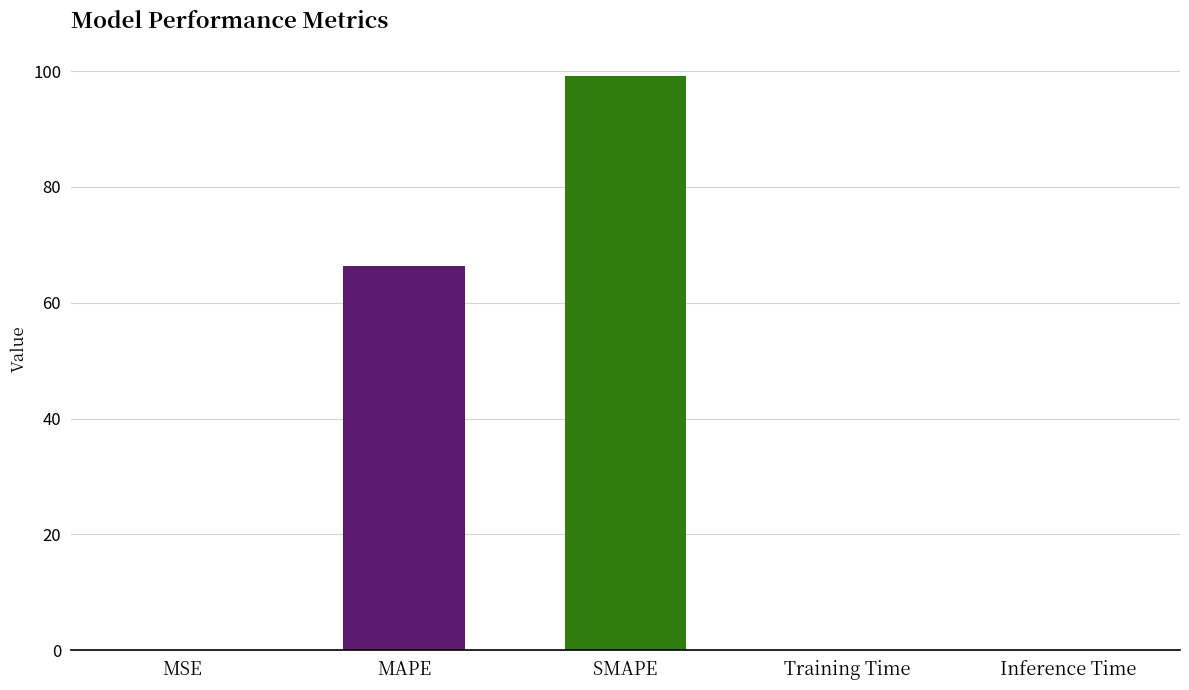

At which category does the chart reach its peak across all series?

SMAPE